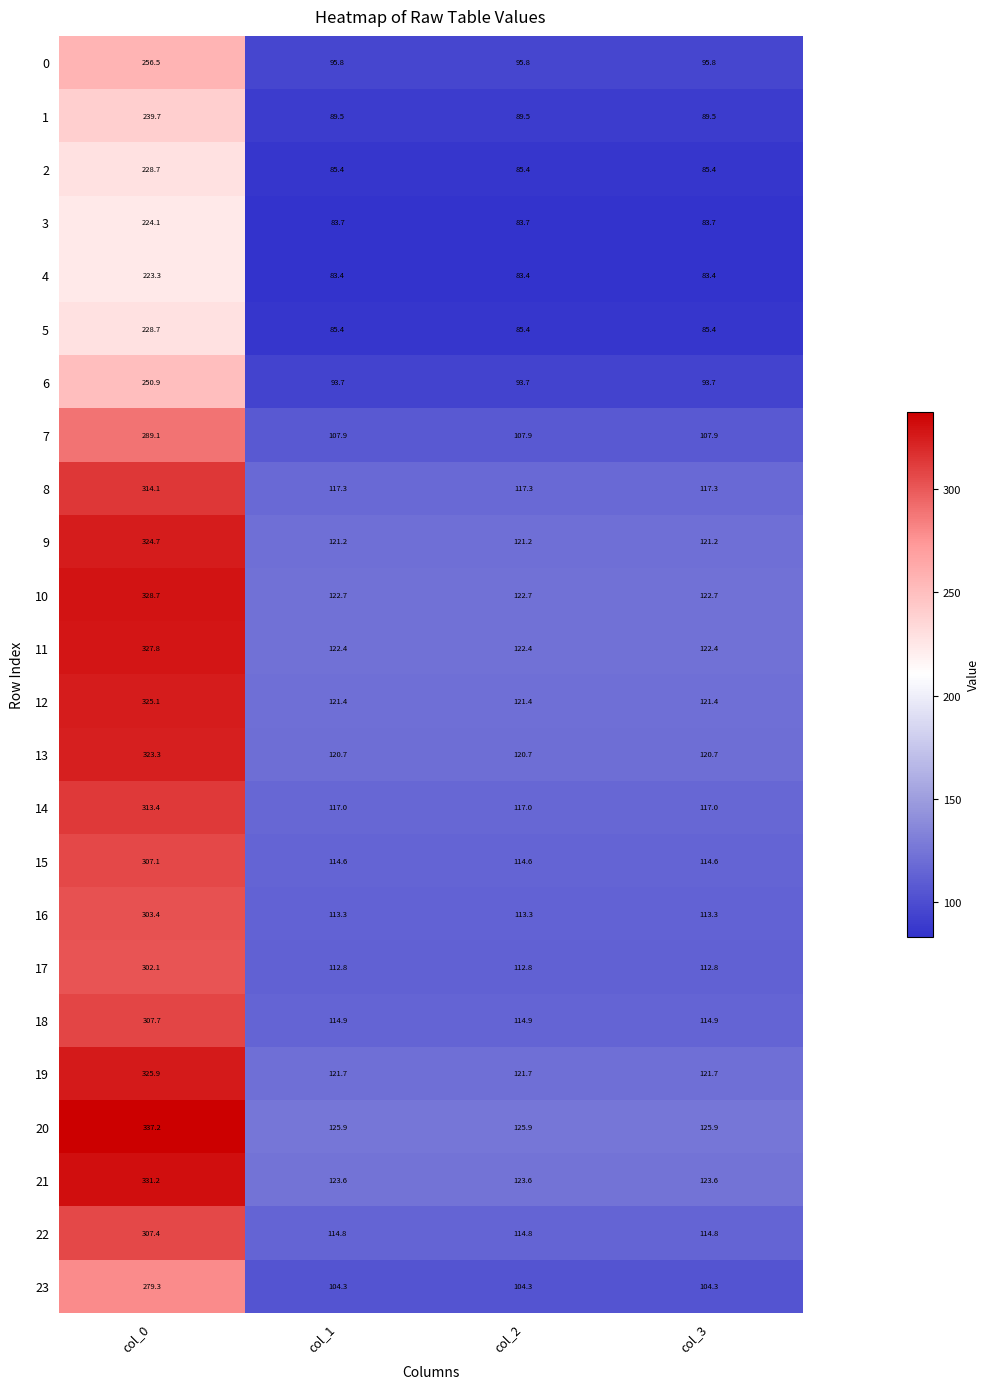

At which category is the sum across all series the highest?

col_0